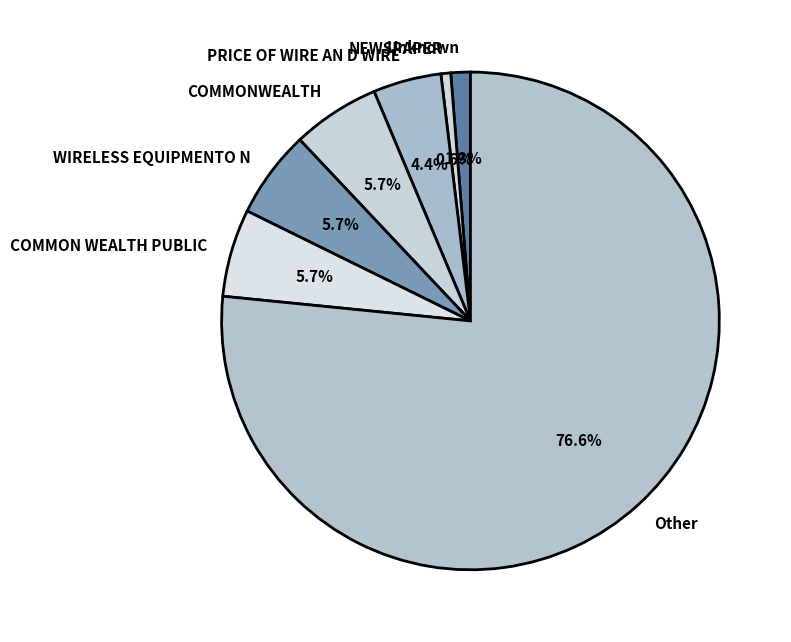

Which has a higher value, PRICE OF WIRE AN D WIRE or COMMONWEALTH?

COMMONWEALTH